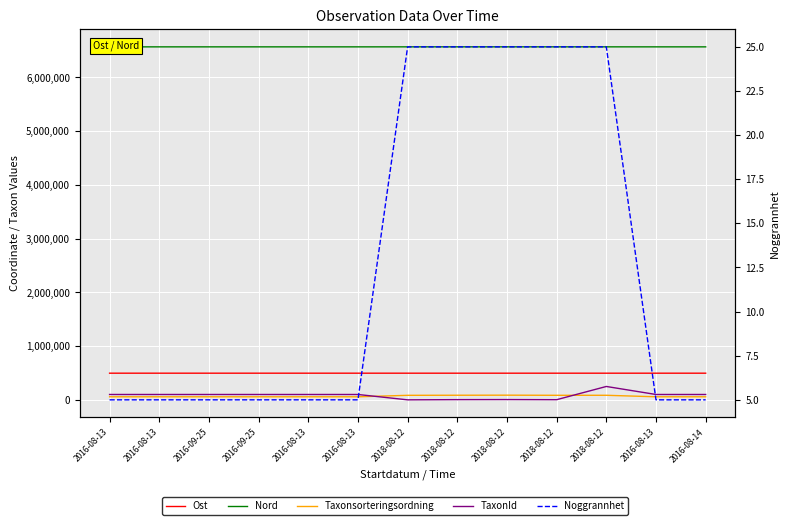

At which label is TaxonId closest to 124880?

2016-08-13